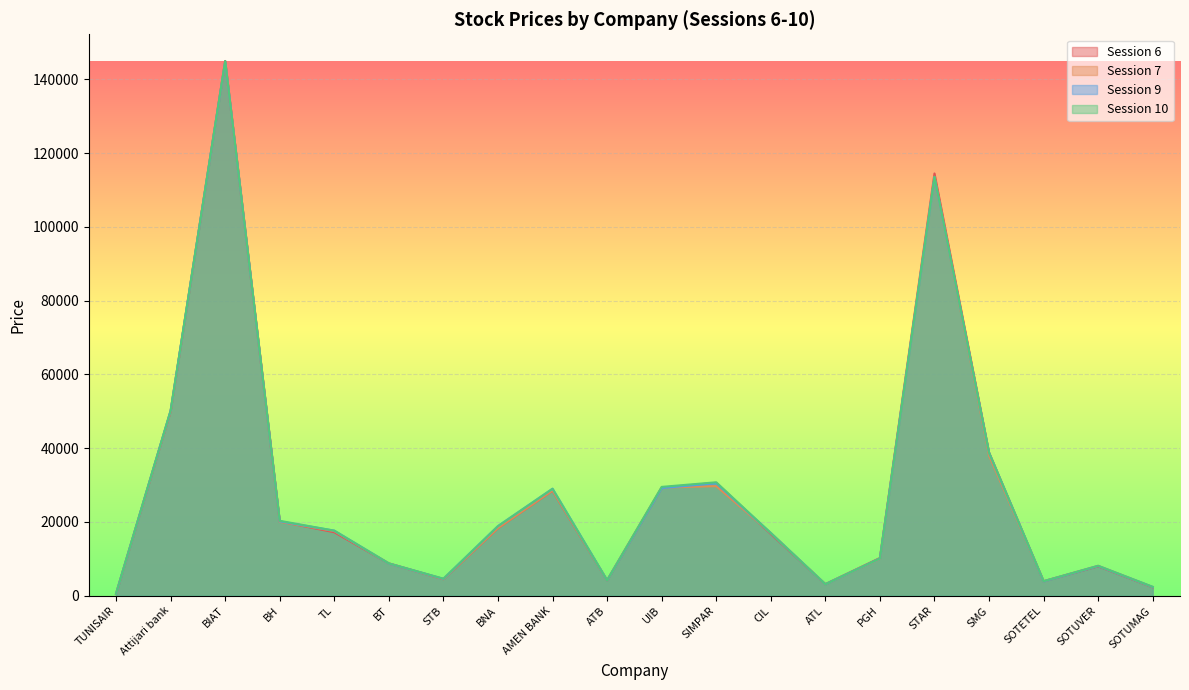

Which category has the highest value in the Session 6 series?

BIAT